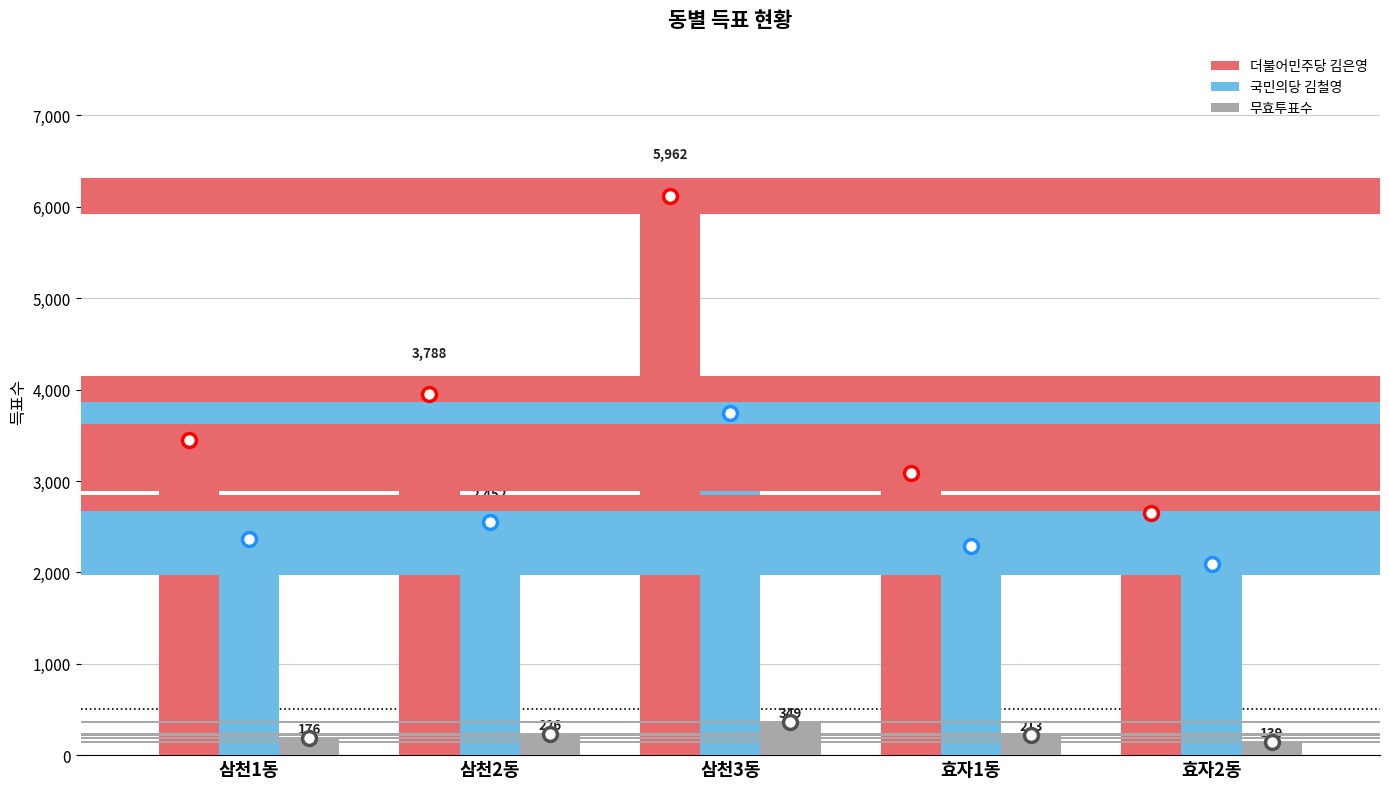

Reading right to left, extract all data points from this chart.

더불어민주당 김은영: 2489	2926	5962	3788	3285
국민의당 김철영: 1992	2188	3648	2452	2265
무효투표수: 139	213	349	226	176